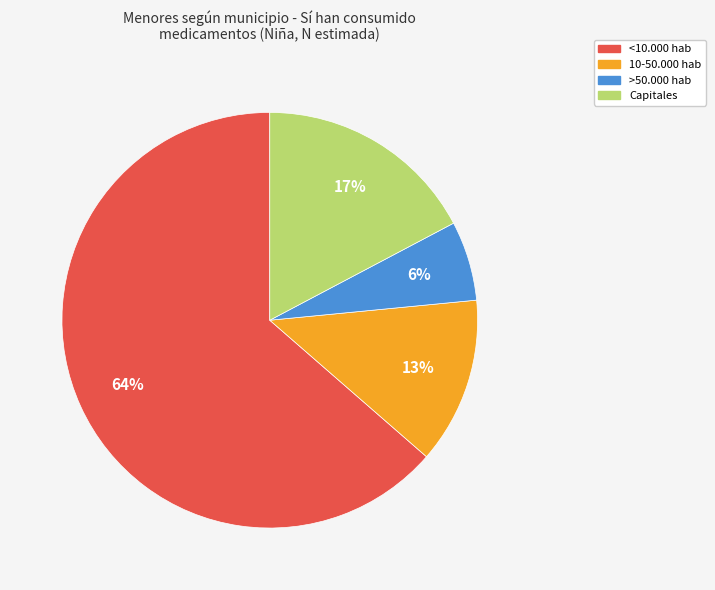

To the nearest percent, what is the combined percentage of >50.000 hab and 10-50.000 hab?

19%